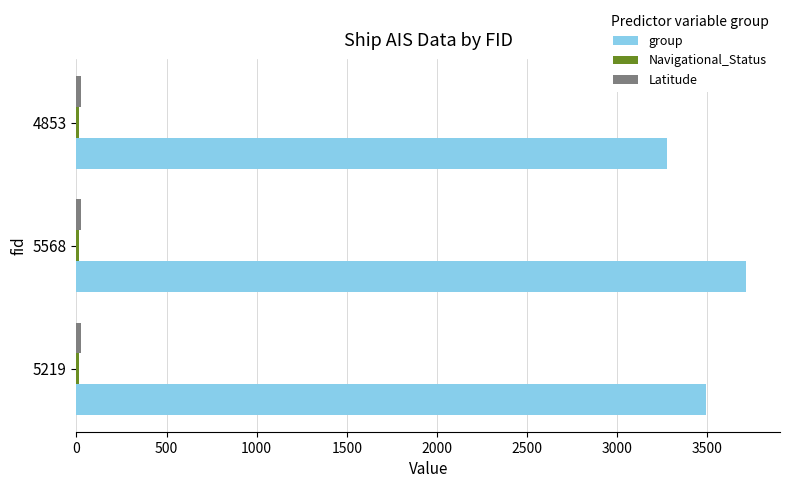

At how many categories does at least one series exceed 1182?

3